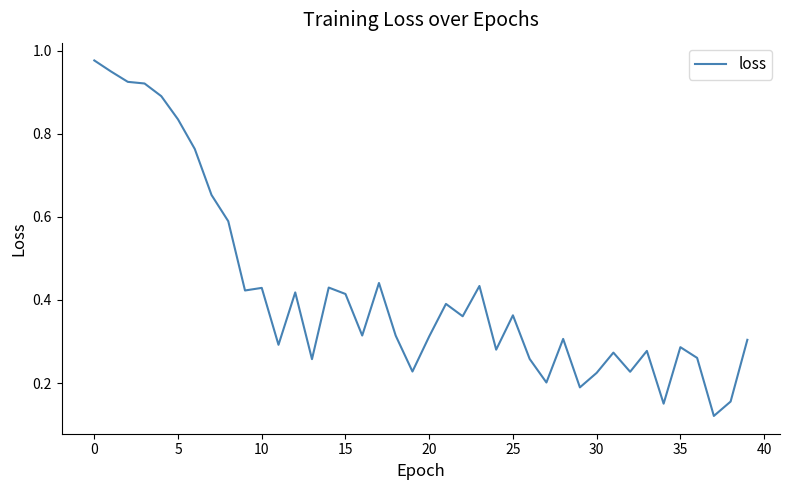

Which has a higher value, 30 or 25?

25